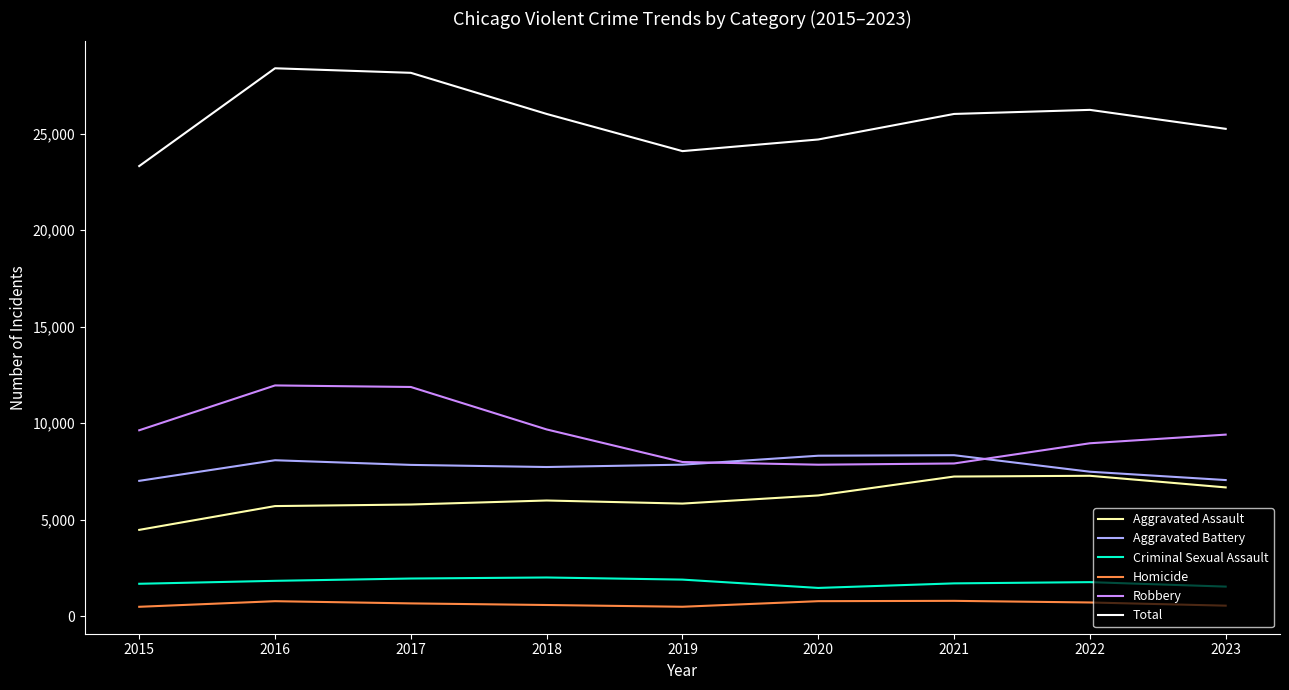

How many categories are shown in the chart?

9